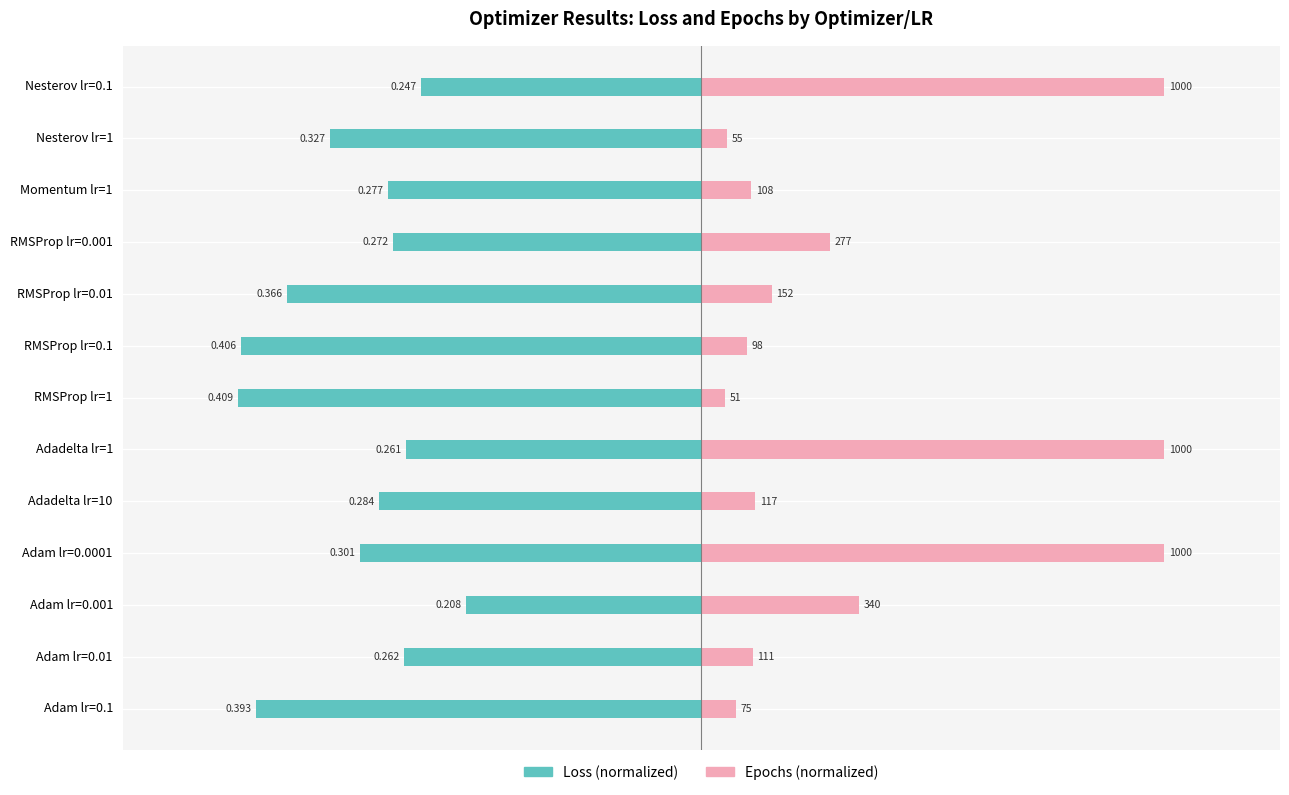

The Epochs (normalized) series shows 1.6 at Adadelta lr=1. True or false?

False